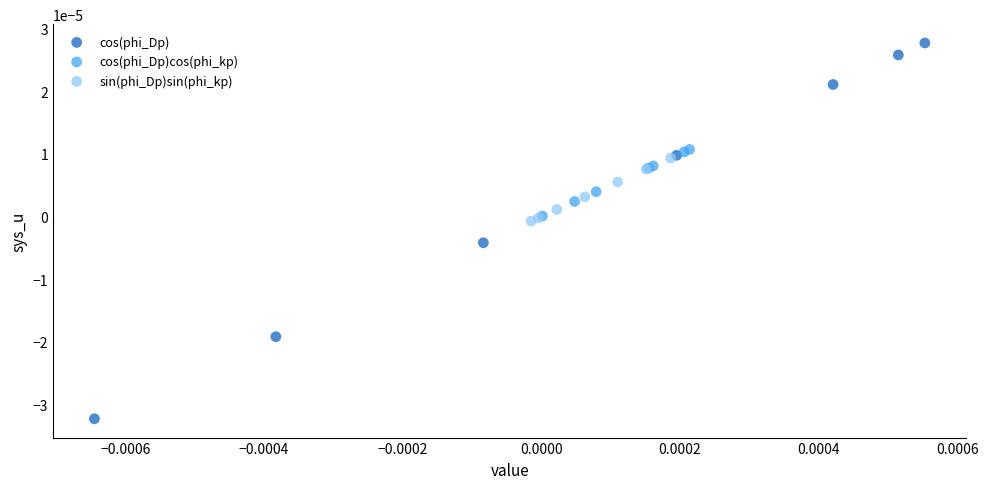

Which series contains the highest Y value?

cos(phi_Dp)